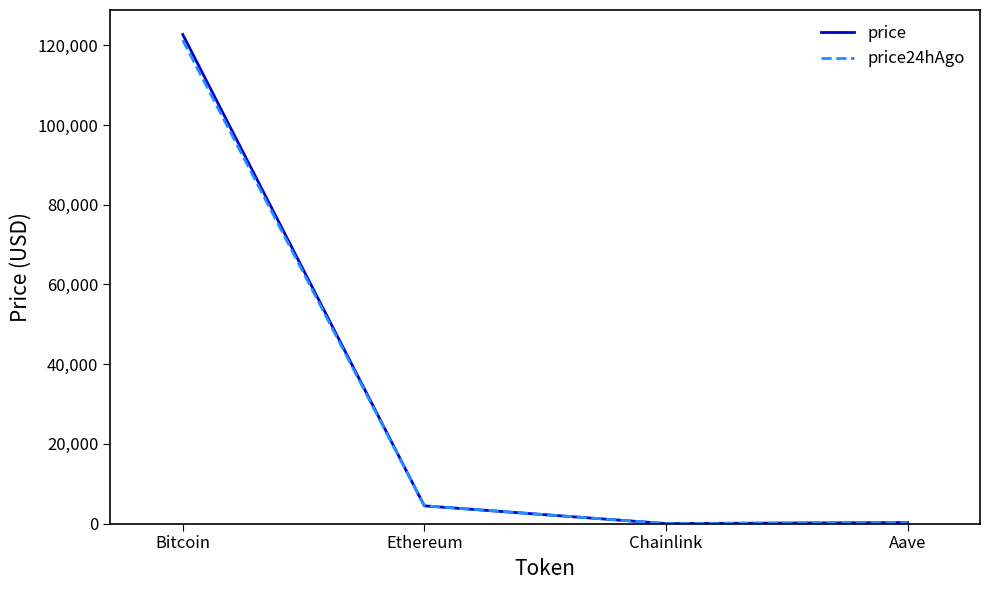

What is the sum of all price values?

127465.6